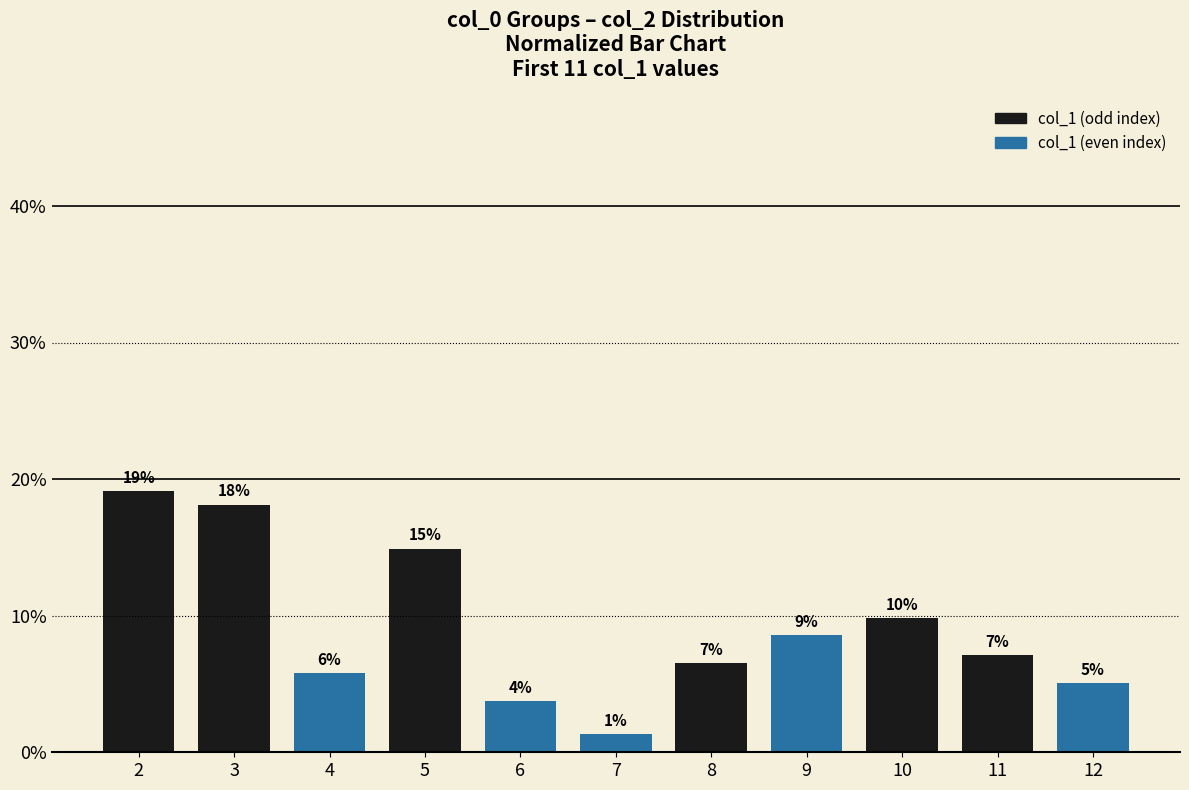

Rank the categories by value from lowest to highest.

7, 6, 12, 4, 8, 11, 9, 10, 5, 3, 2